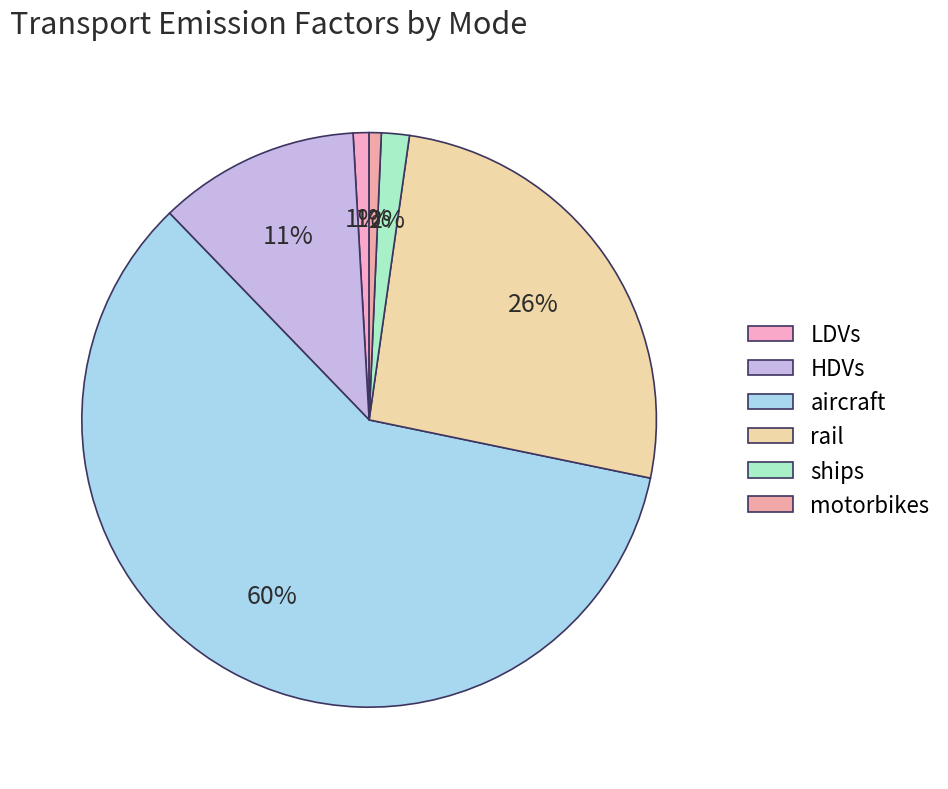

Which slice is the largest?

aircraft